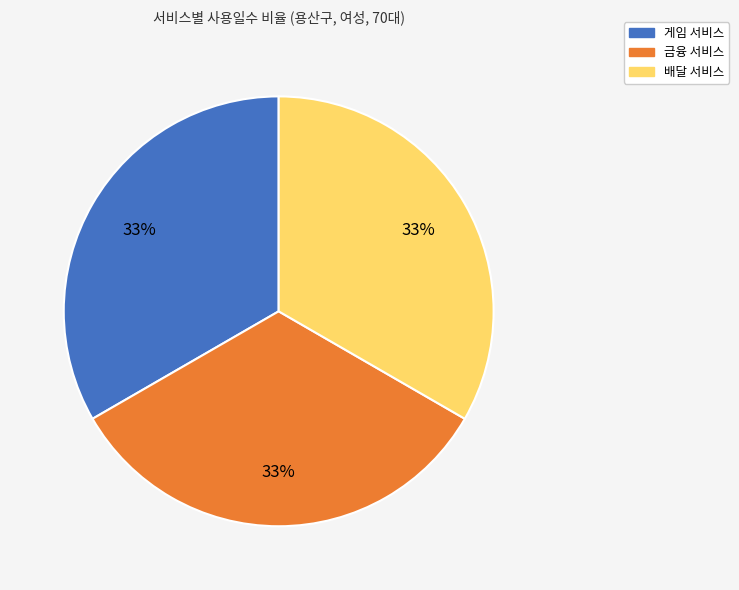

How many slices are in this pie chart?

3